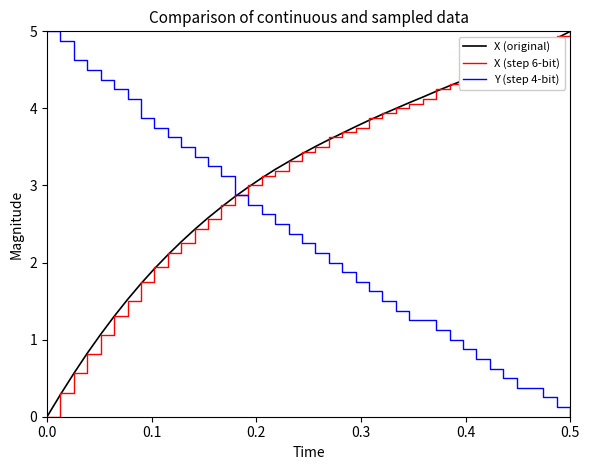

What is the maximum value for X (original)?

5.0